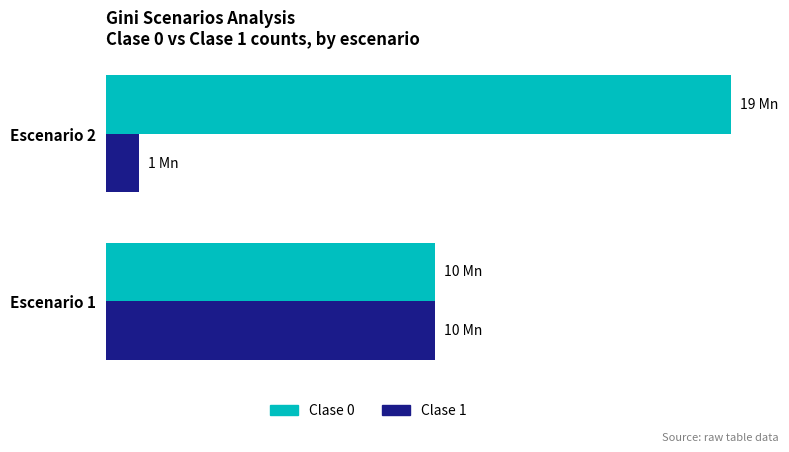

Rank the series by their maximum value, from lowest to highest.

Clase 1, Clase 0